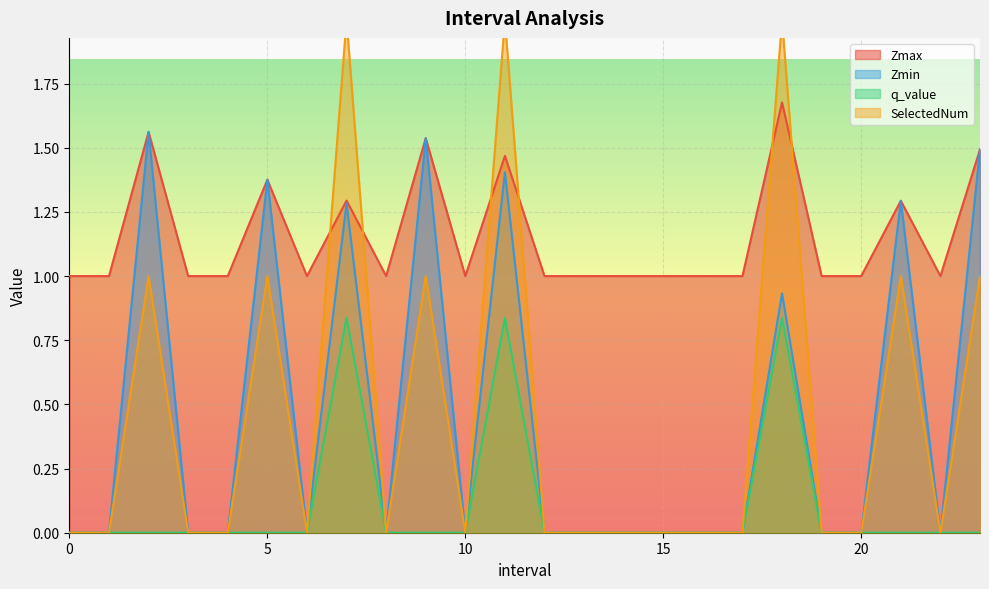

What is the sum of all SelectedNum values?

11.0